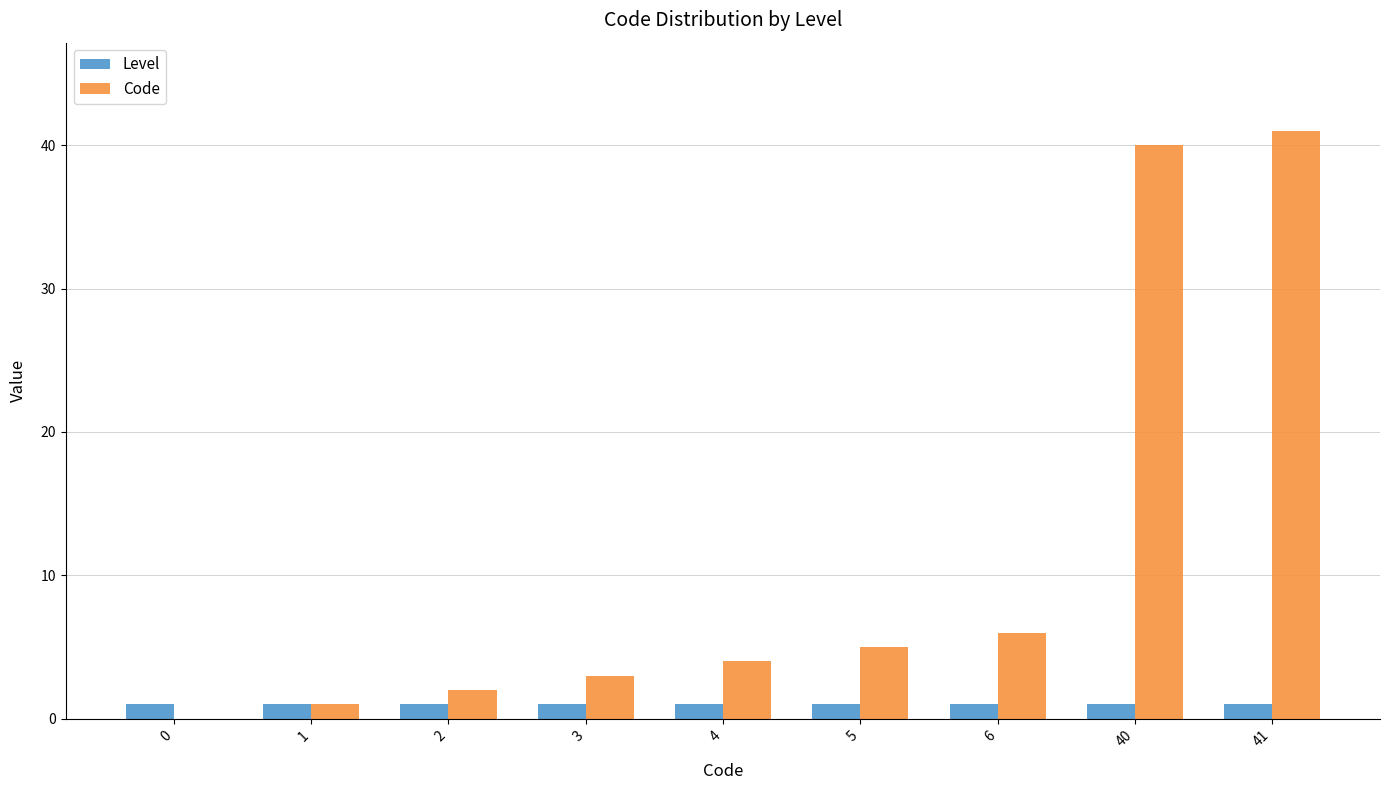

True or false: Code has a value of 5 at 5.

True